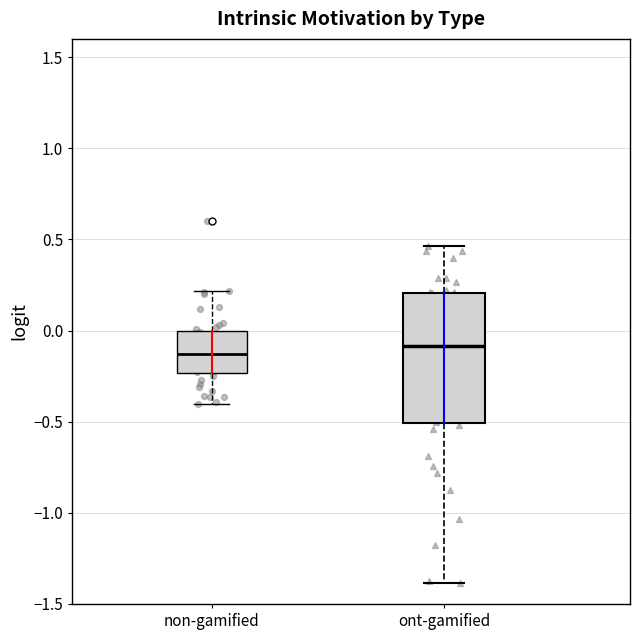

Reading left to right, transcribe this box plot: for each box, give where its median line is, the range the box spans, and where its two whiskers end, as read against the y-axis. The values are not printed on the chart, so give them approximately, as read against the axis.

non-gamified: median -0.15, box -0.25 to 0.00, whiskers -0.40 to 0.20
ont-gamified: median -0.10, box -0.50 to 0.20, whiskers -1.40 to 0.45